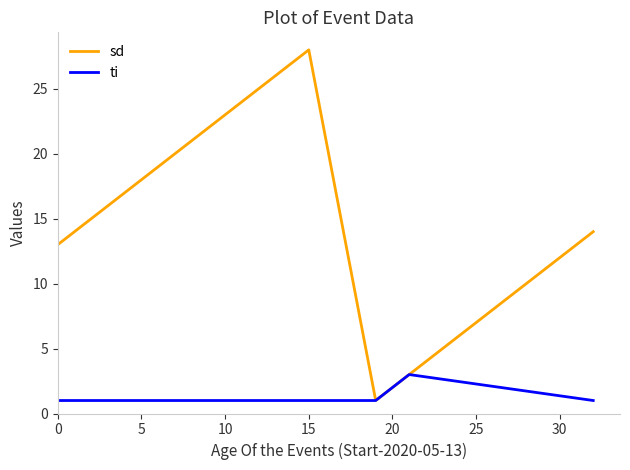

List the series in order of their peak value, lowest first.

ti, sd